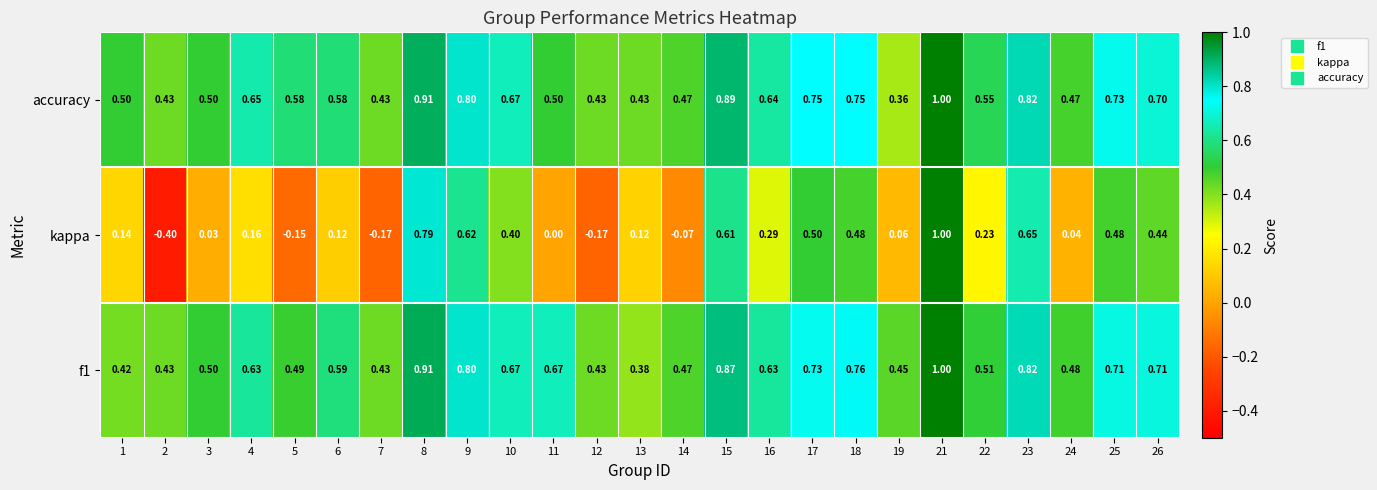

Between 6 and 19, which series saw the biggest shift?

accuracy